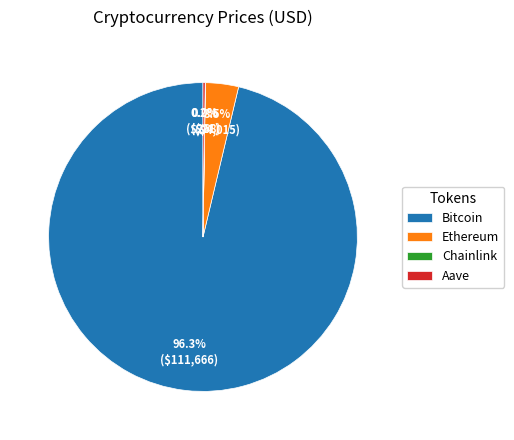

Which slice is the largest?

Bitcoin